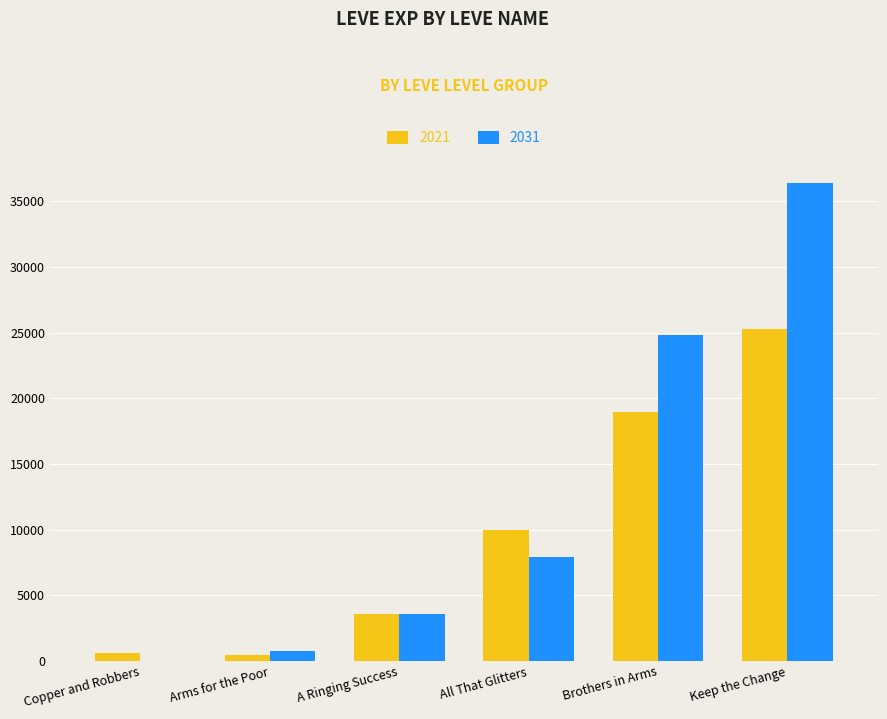

What is the greatest value displayed?

36390